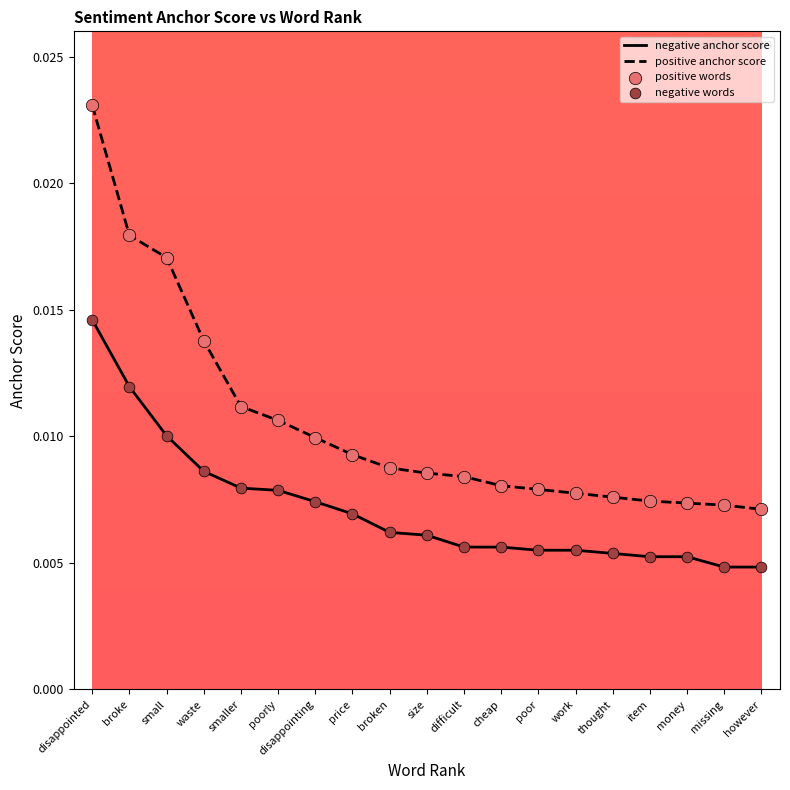

Which series has the largest total across all categories?

positive anchor score